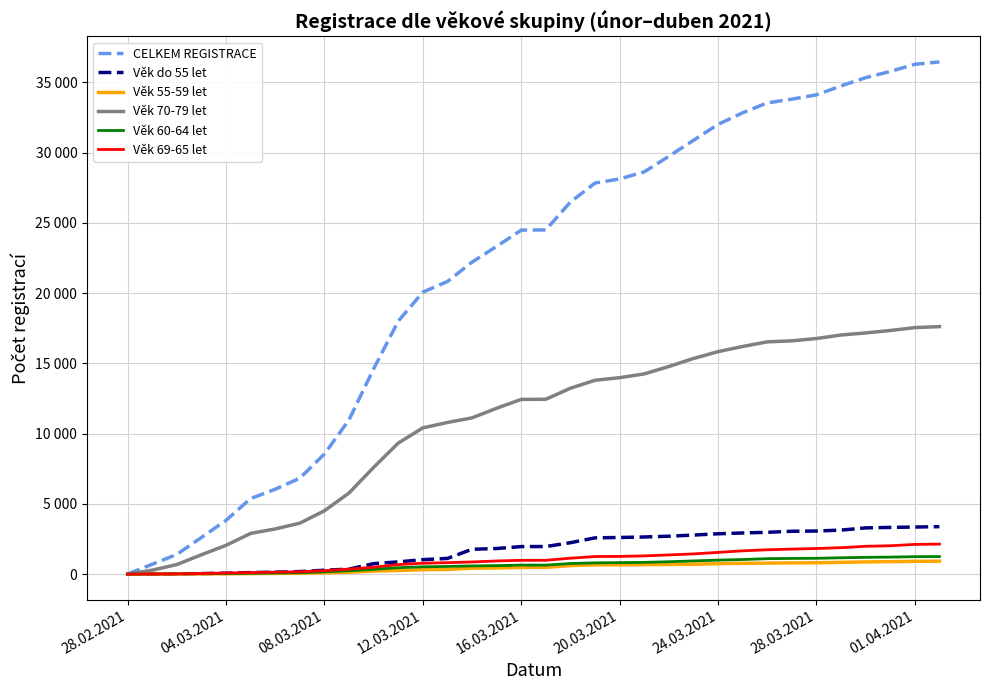

True or false: Věk 55-59 let and Věk 70-79 let cross at least once.

False